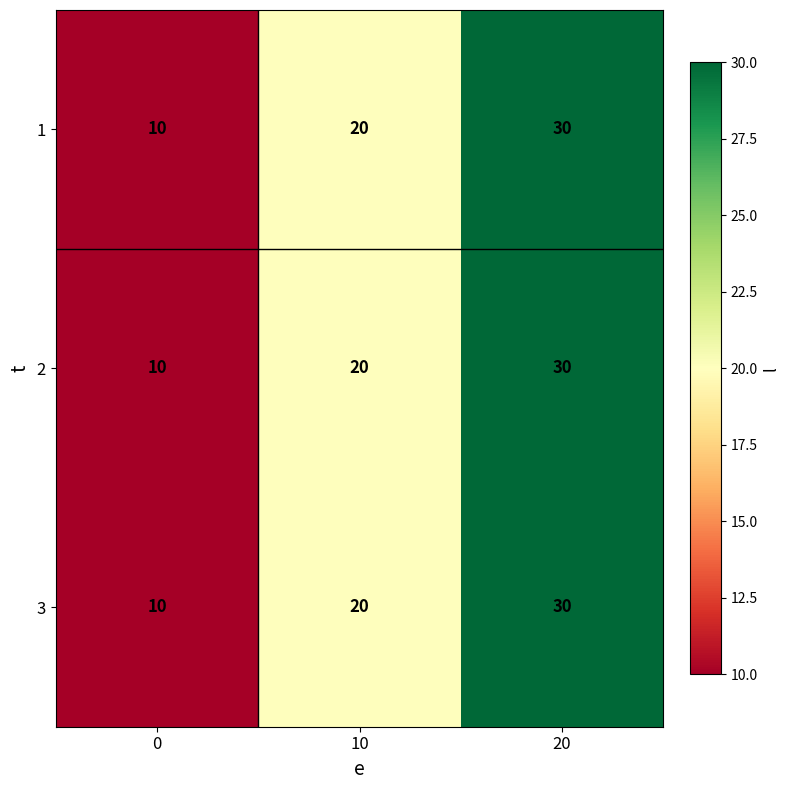

At which label is 1 closest to 20?

10